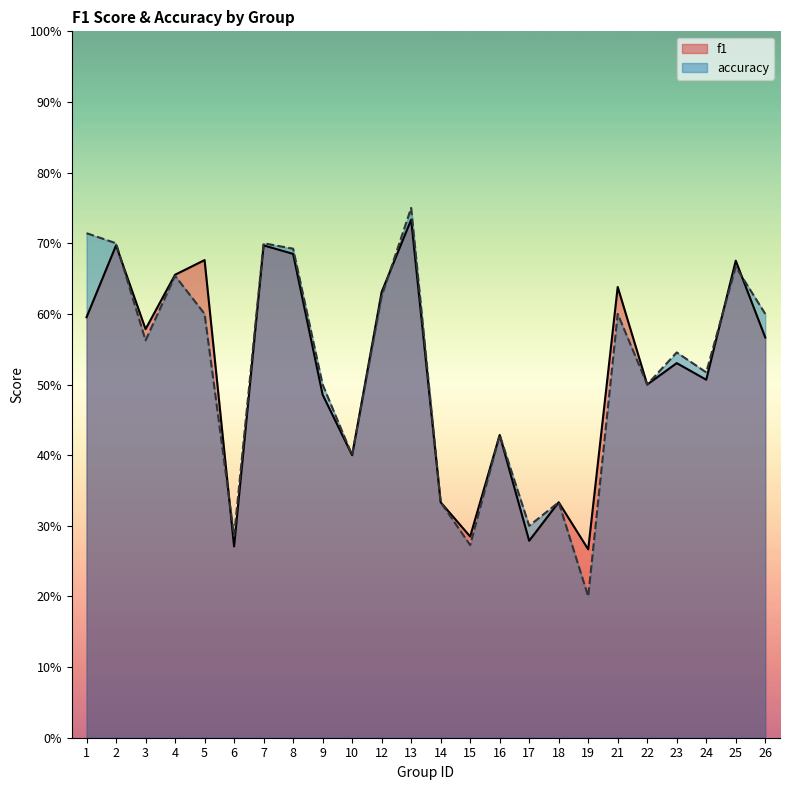

List the labels in order of f1 value, smallest first.

19, 6, 17, 15, 14, 18, 10, 16, 9, 22, 24, 23, 26, 3, 1, 12, 21, 4, 25, 5, 8, 2, 7, 13